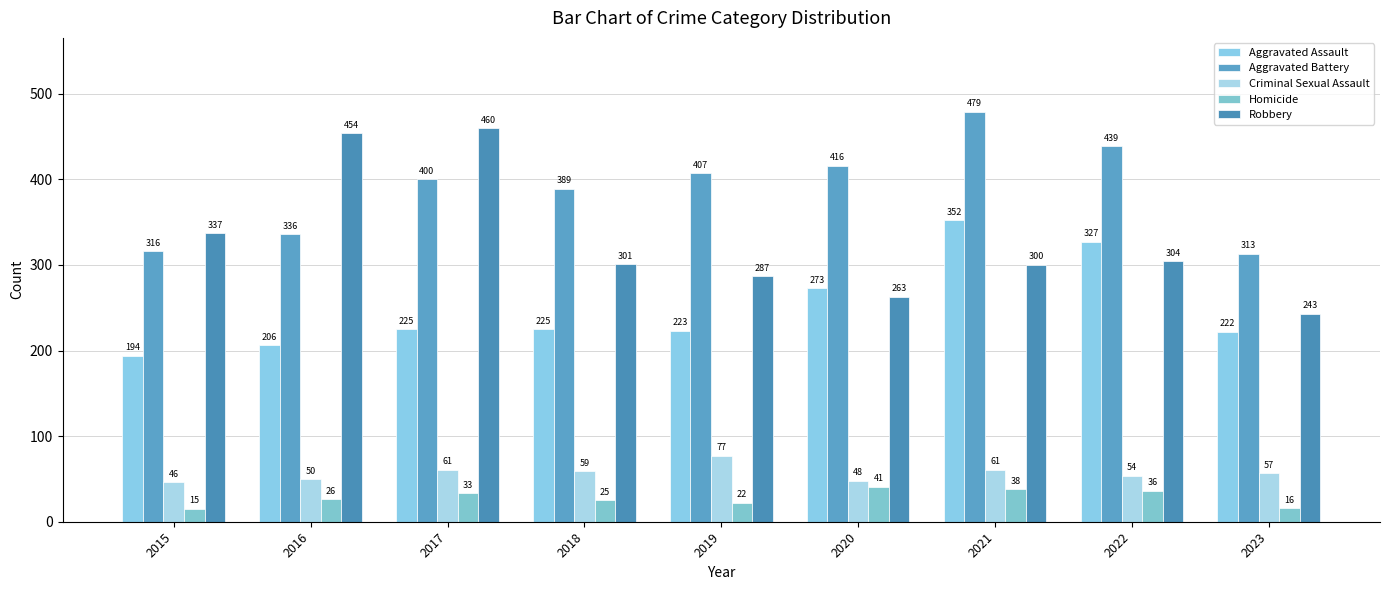

Is the value of Homicide at 2020 greater than the value of Criminal Sexual Assault at 2020?

No